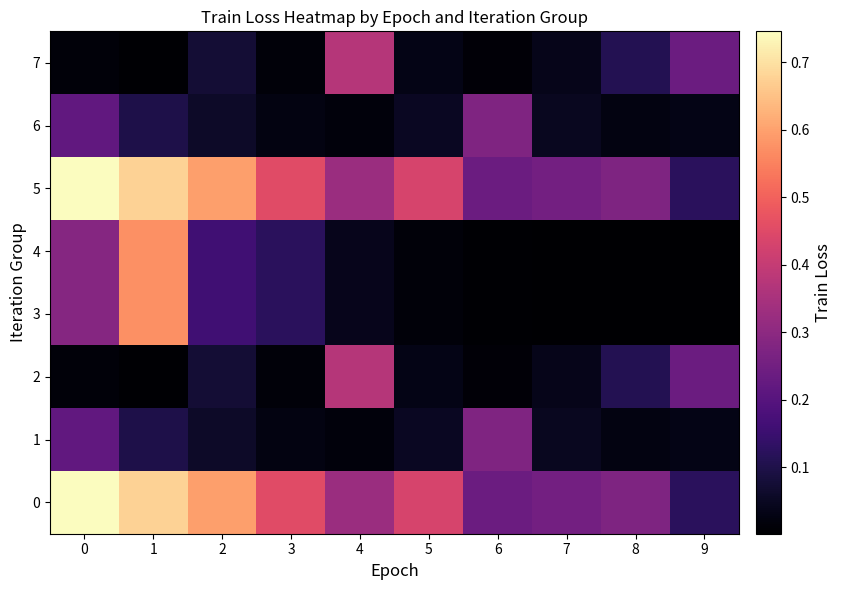

Rank the series at 9 from lowest to highest value.

3, 4, 1, 6, 0, 5, 2, 7